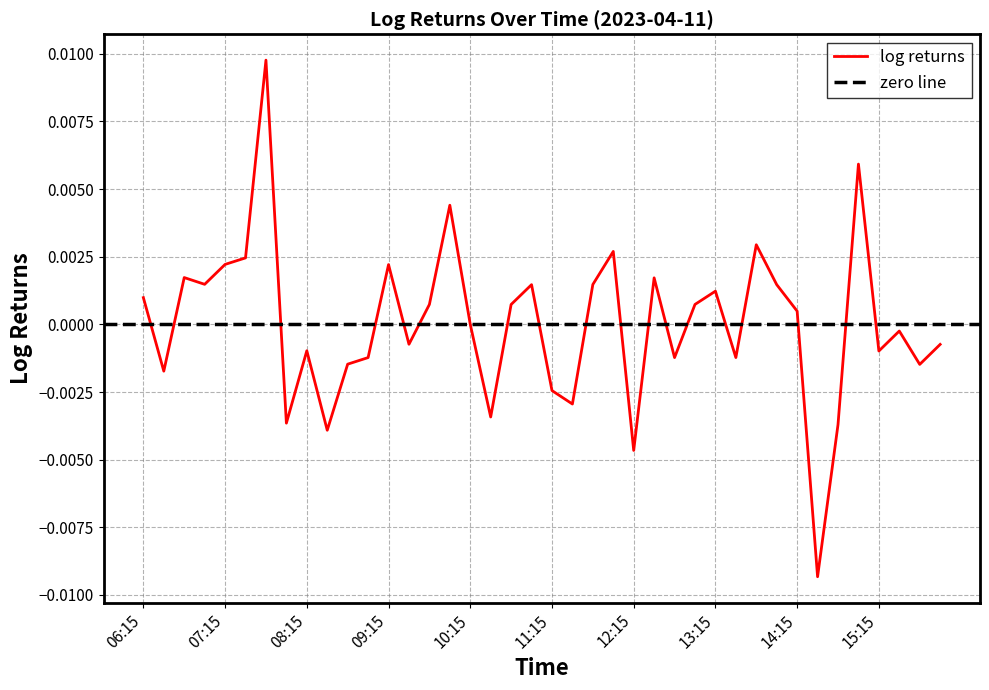

Rank the categories by value from lowest to highest.

14:30, 12:15, 08:30, 14:45, 08:00, 10:30, 11:30, 11:15, 06:30, 15:45, 08:45, 09:00, 12:45, 13:30, 15:15, 08:15, 16:00, 09:30, 15:30, 10:15, 14:15, 10:45, 09:45, 13:00, 06:15, 13:15, 11:00, 14:00, 11:45, 07:00, 12:30, 06:45, 09:15, 07:15, 07:30, 12:00, 13:45, 10:00, 15:00, 07:45